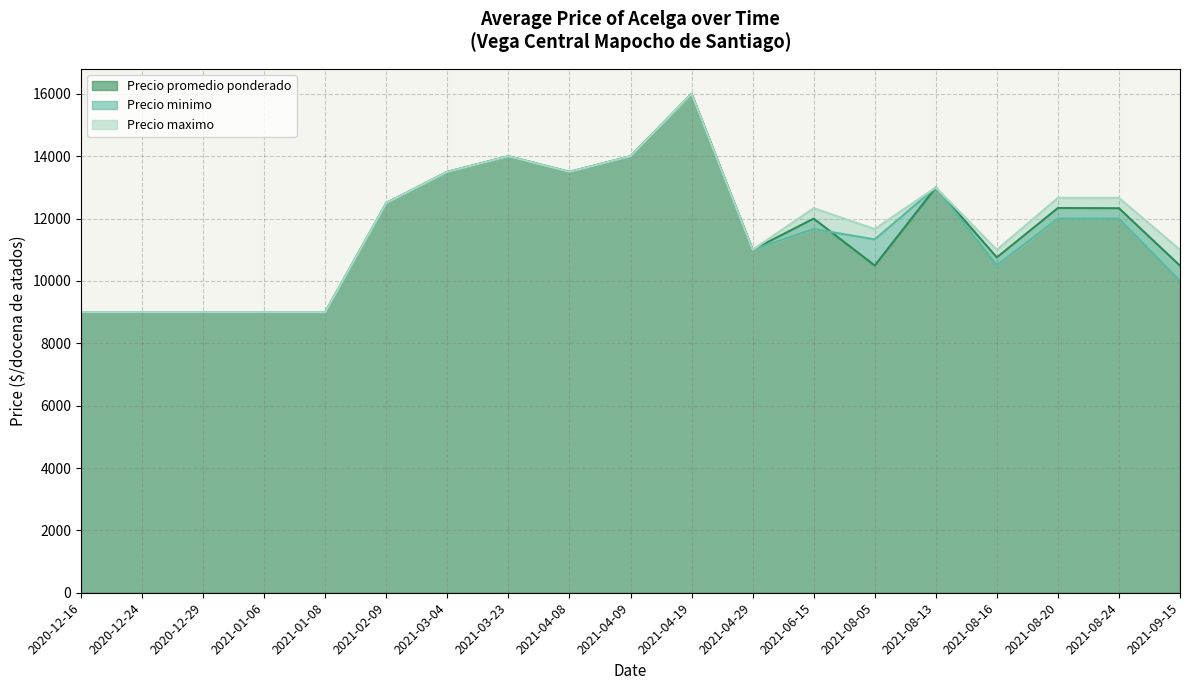

What is the label of the 1st point from the left?

2020-12-16